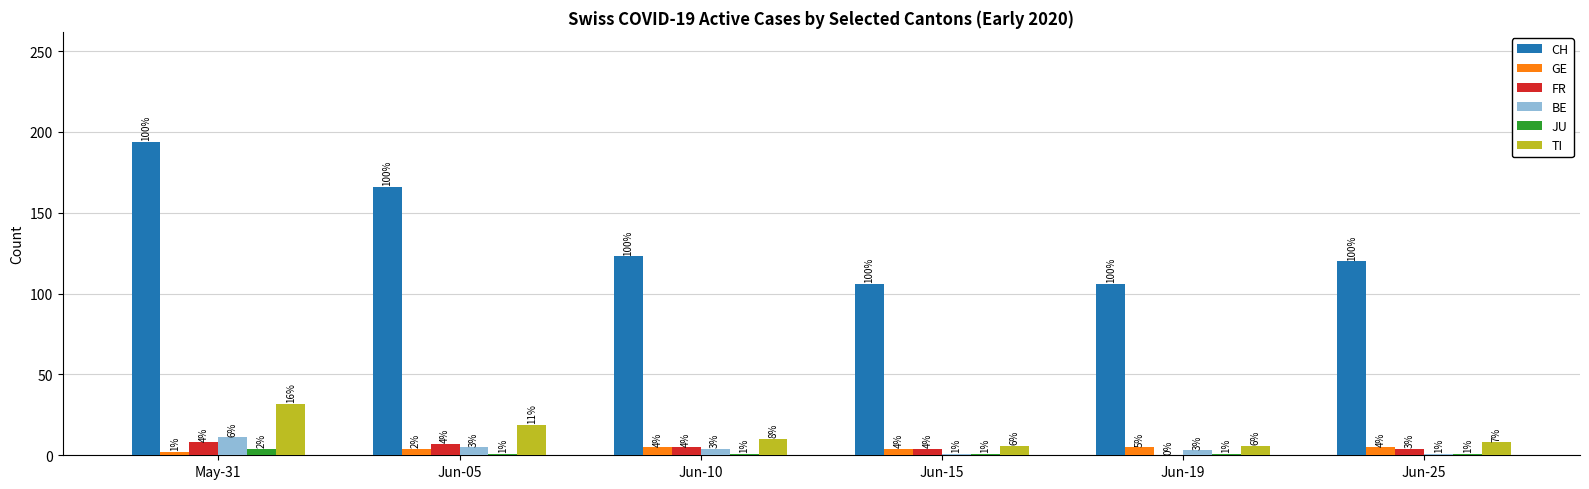

At which label is TI closest to 19?

Jun-05